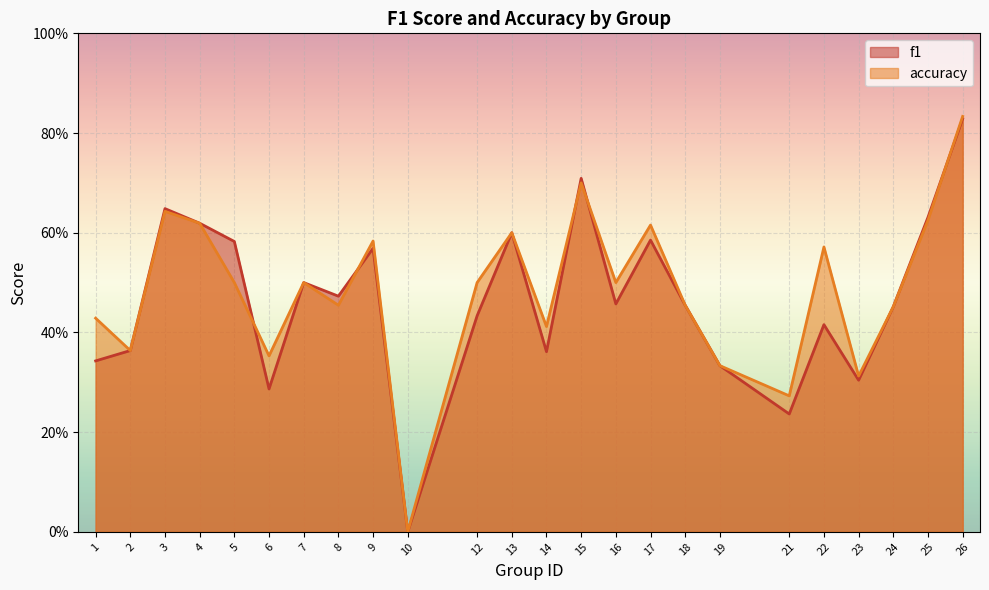

Is it true that f1 equals 0.6 at 16?

False